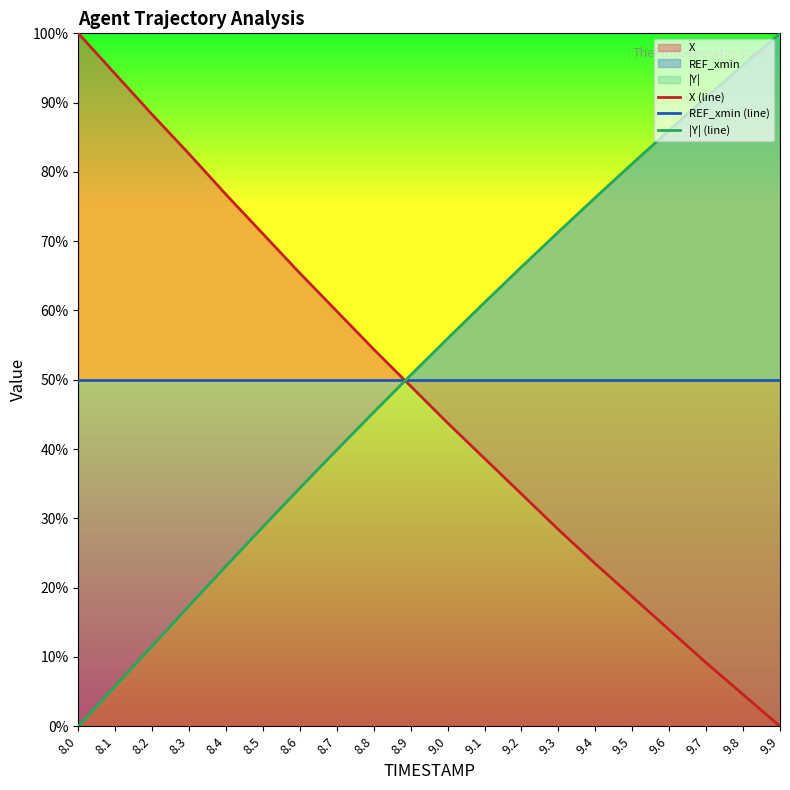

True or false: REF_xmin (line) and |Y| (line) cross at least once.

True